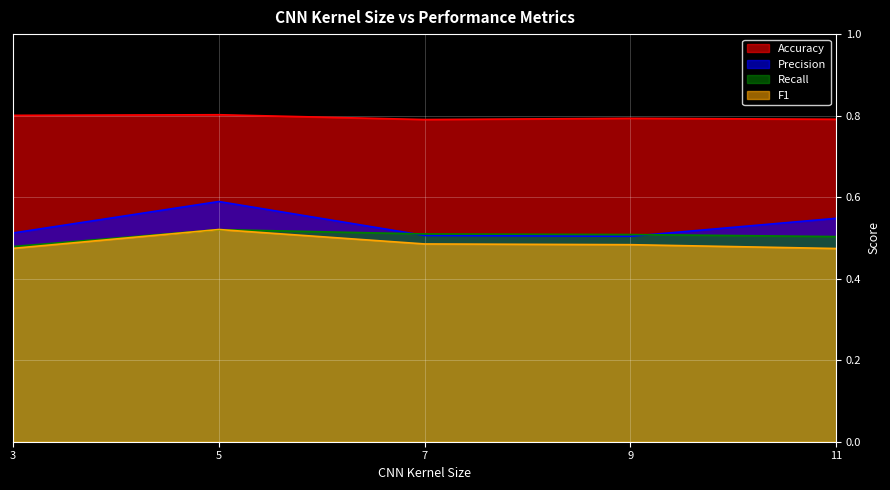

Rank the series at 11 from highest to lowest value.

Accuracy, Precision, Recall, F1